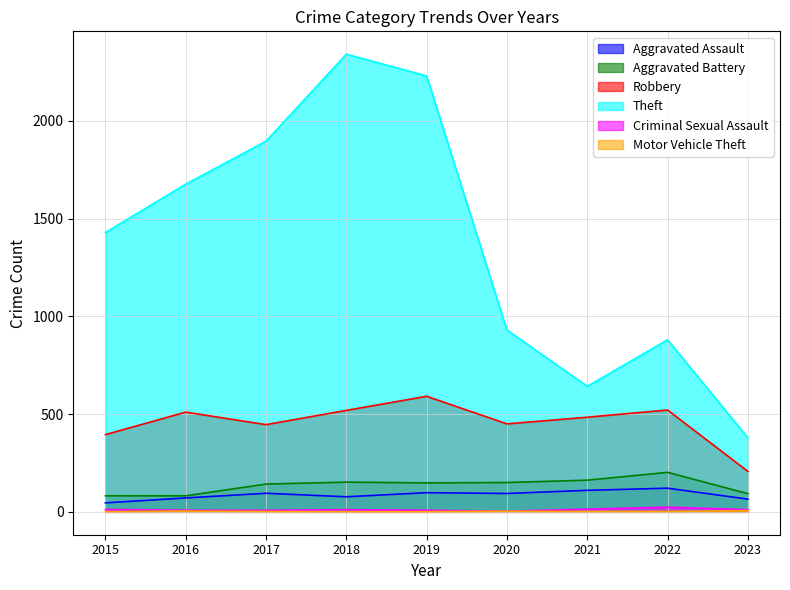

True or false: Aggravated Battery and Aggravated Assault intersect in this chart.

False